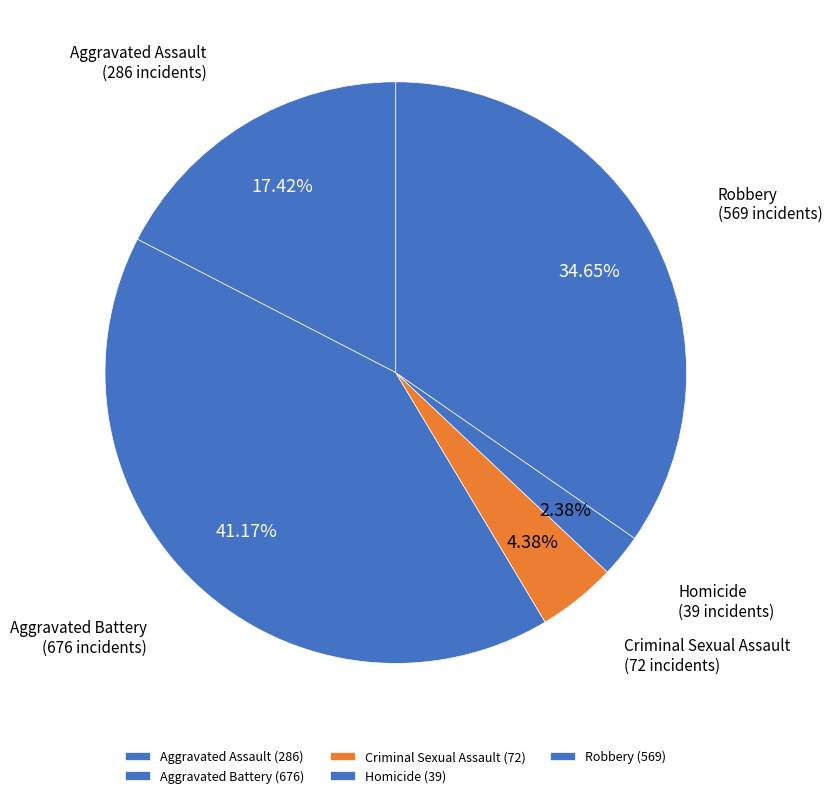

What percentage is the Aggravated Battery slice, to the nearest percent?

41%